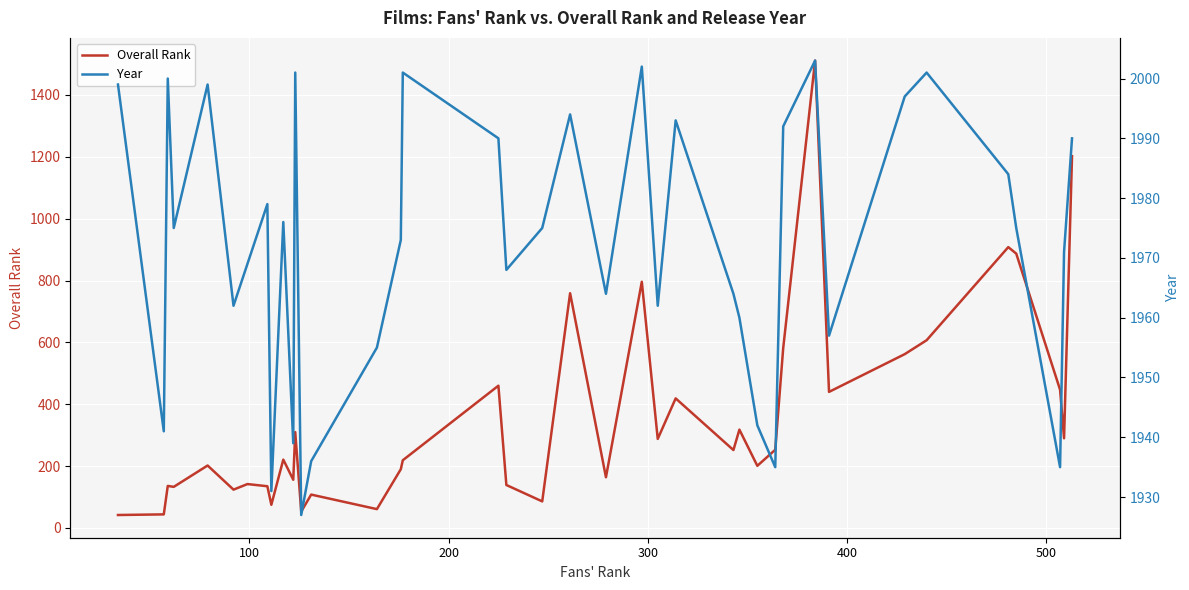

Which series has the widest spread of values?

Overall Rank